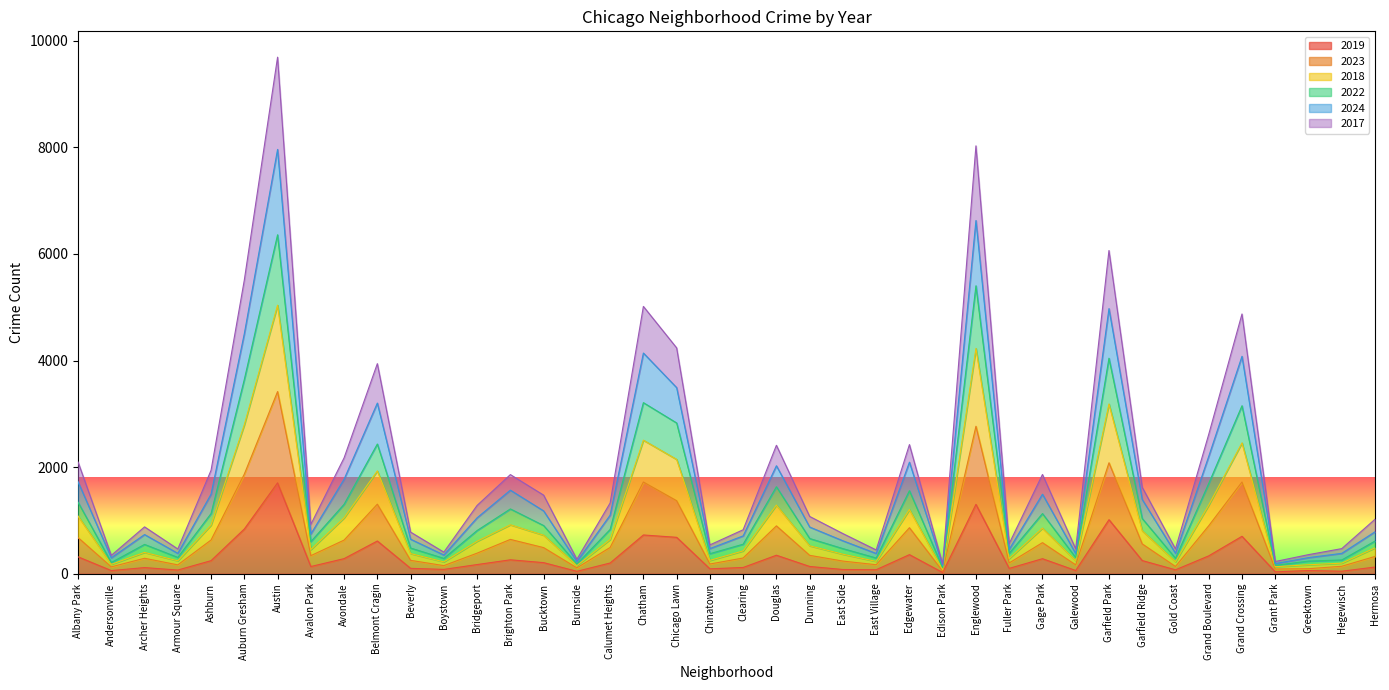

Is it true that 2019 equals 401 at Englewood?

False